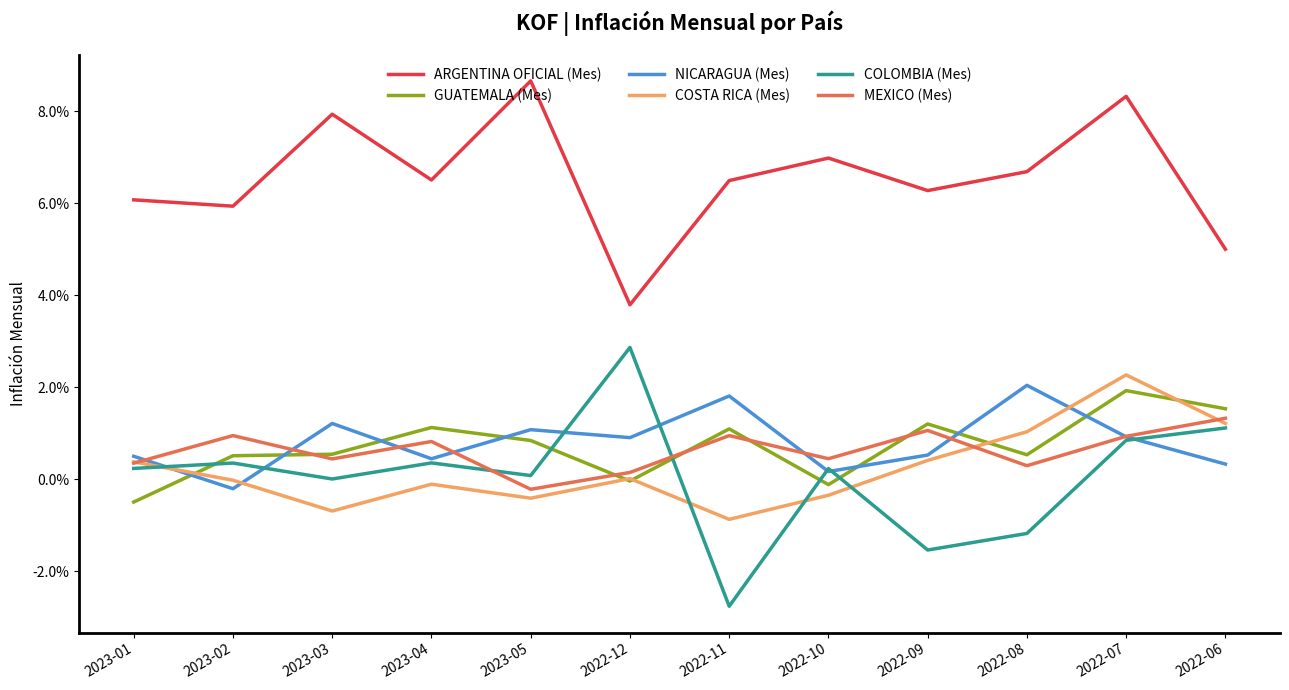

At which label does COSTA RICA (Mes) first exceed 0?

2023-01